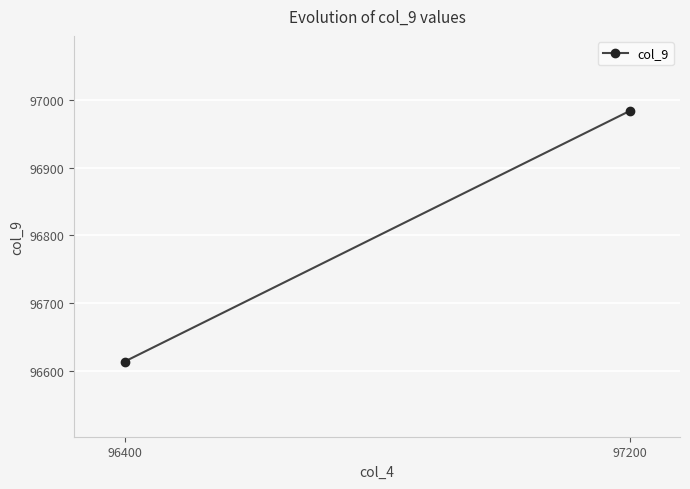

Reading left to right, what are all the values shown in this chart?

96400=96613.5	97200=96983.9